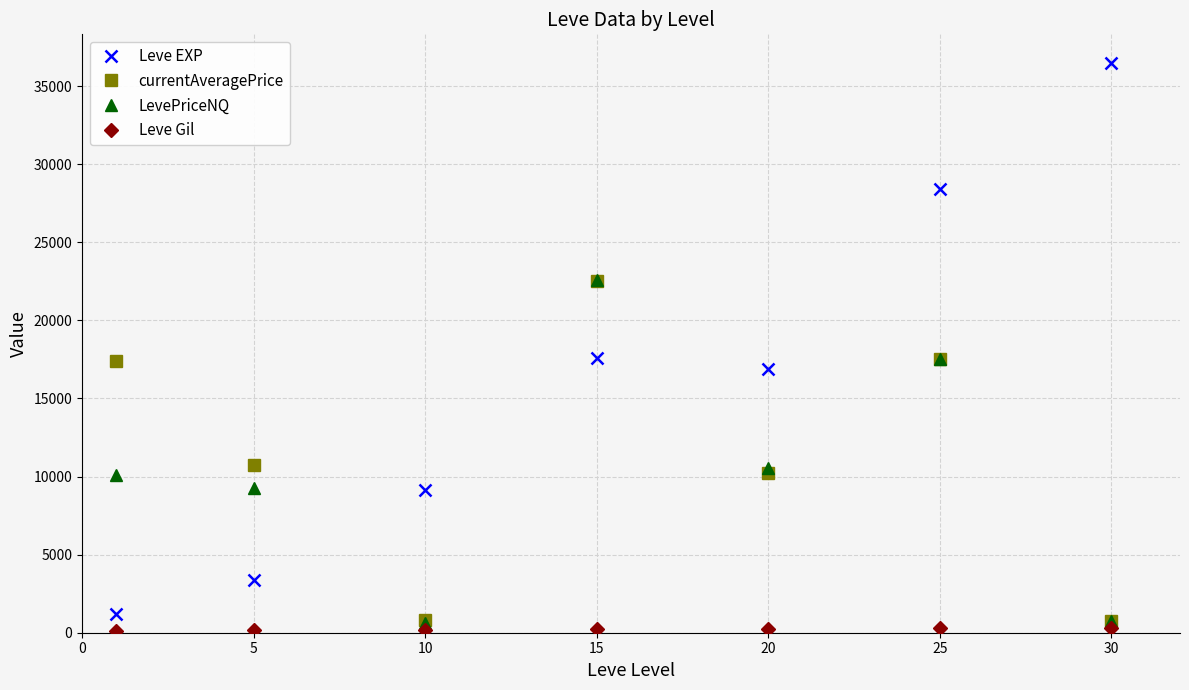

True or false: currentAveragePrice and Leve EXP intersect in this chart.

True